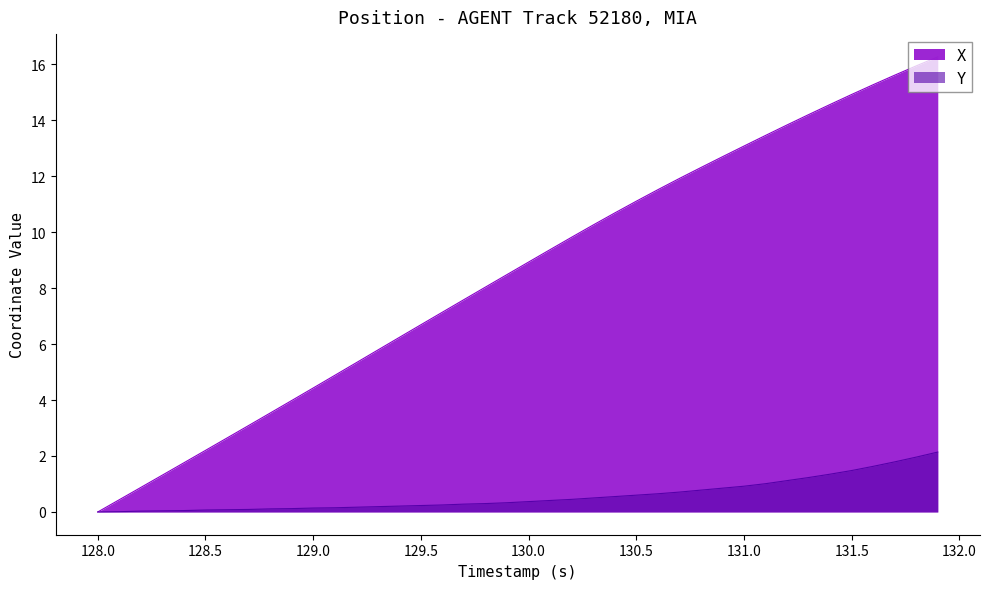

At how many categories does at least one series exceed 9?

19